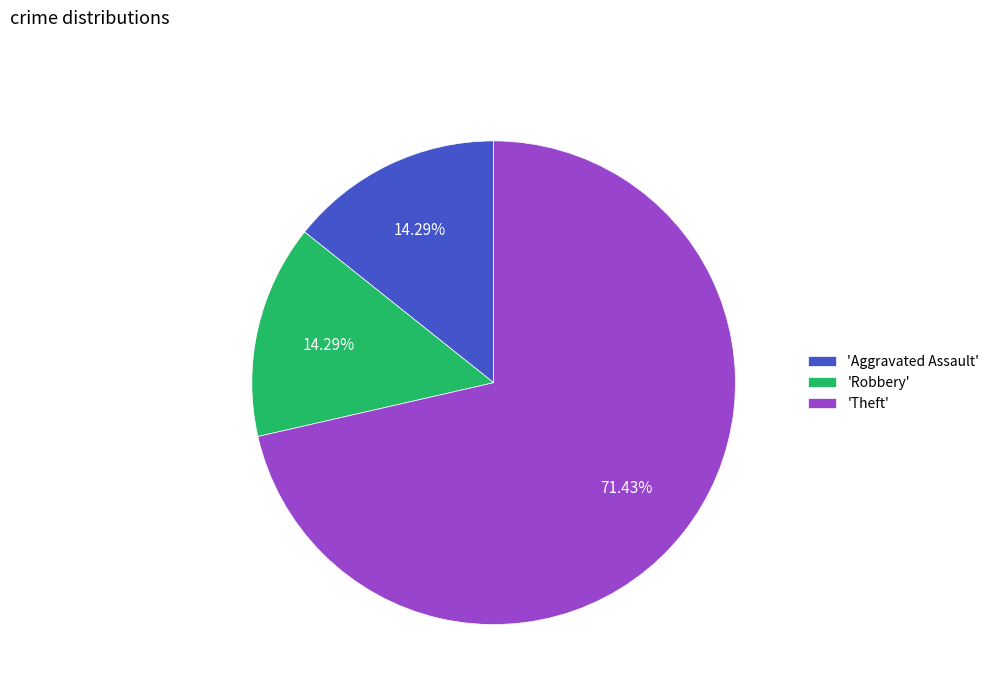

Is there any slice that represents more than half of the pie?

Yes